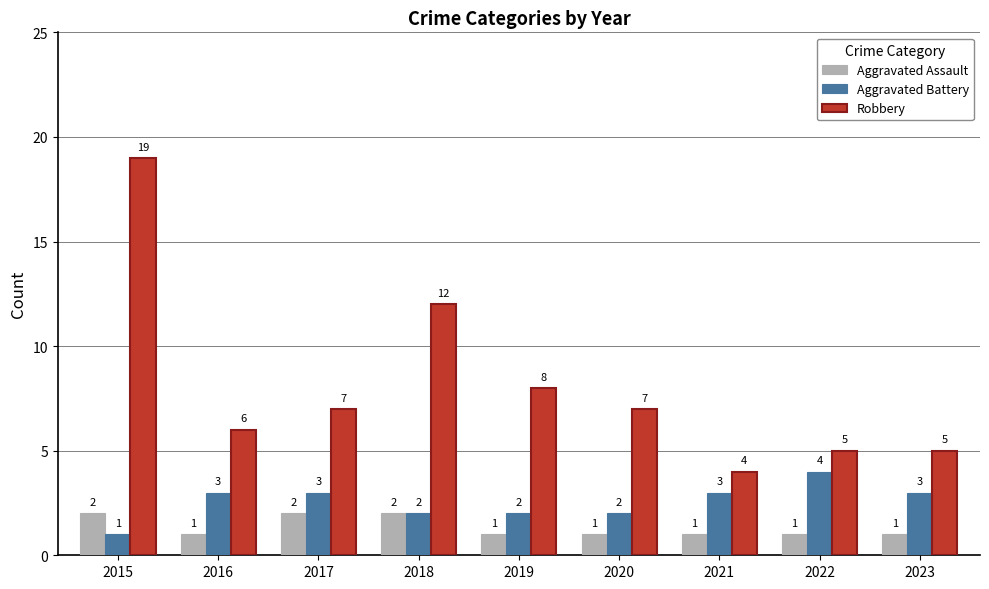

What is the maximum value shown in the chart?

19